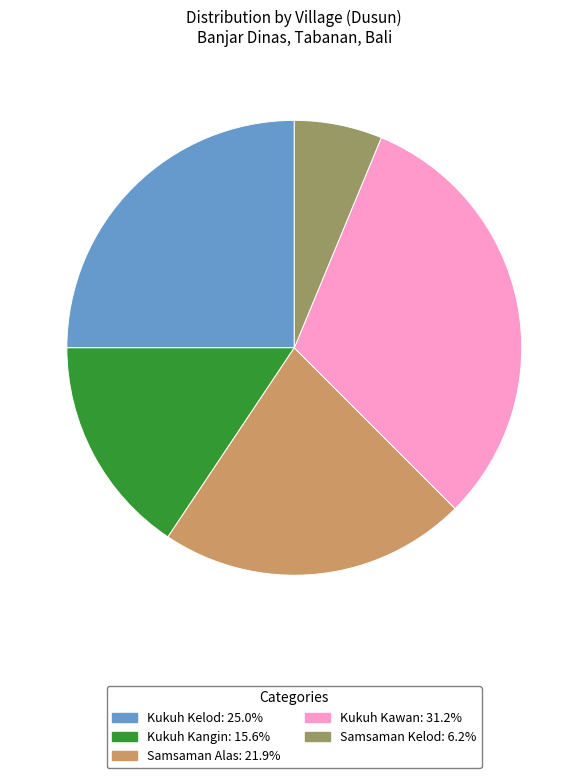

Is there a majority slice in this chart?

No